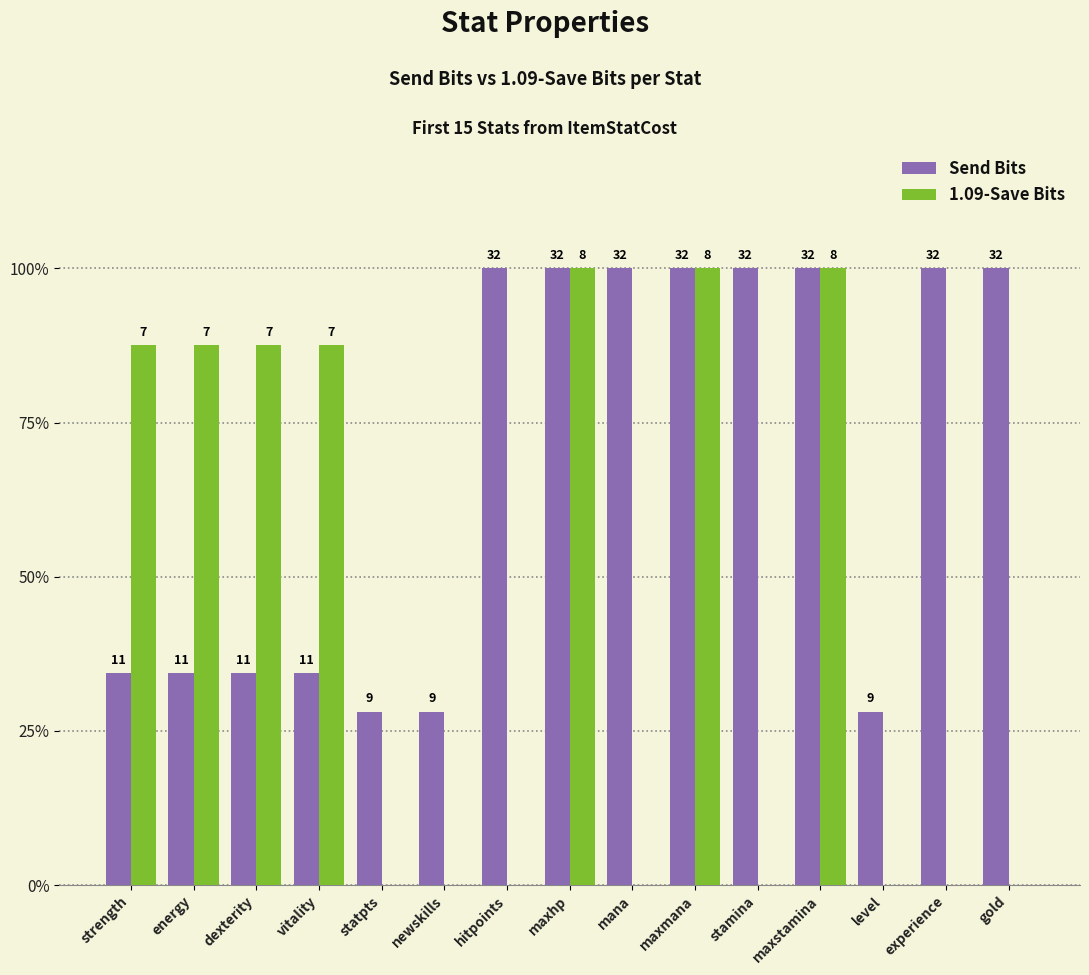

The value of Send Bits at newskills is 28.1. True or false?

True